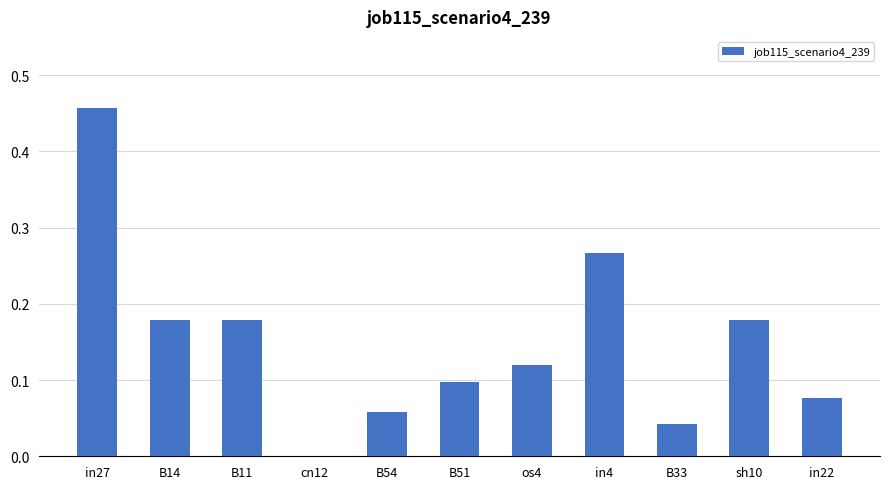

What is the change in value from in27 to B51?

-0.4